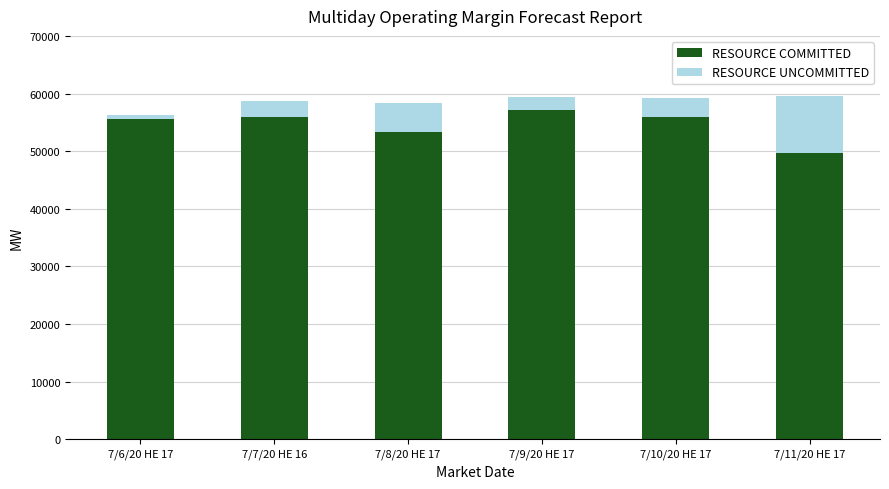

What is the total value across all series at 7/10/20 HE 17?

59225.1